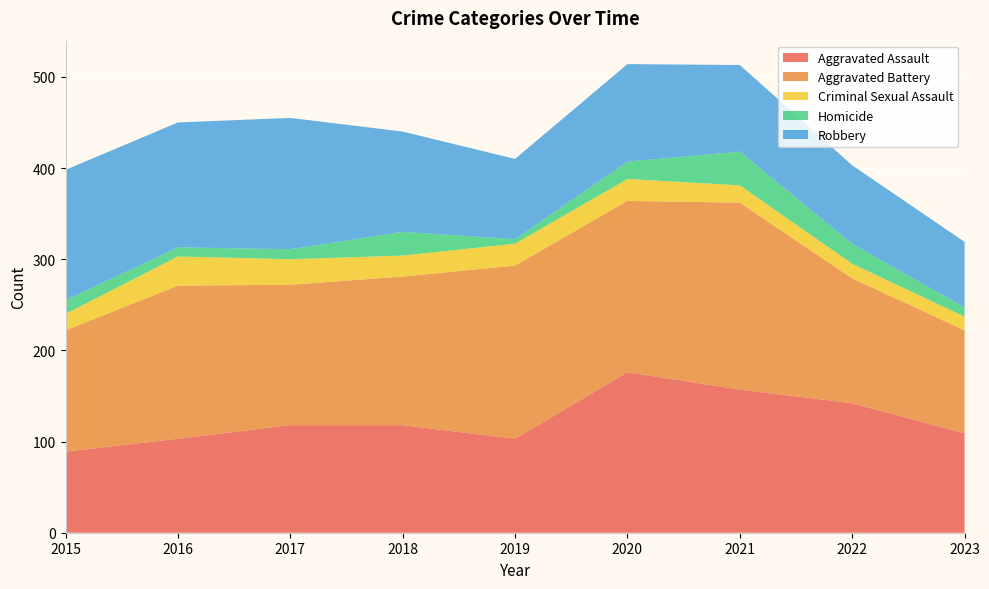

Reading left to right, list all the values displayed in this chart.

Aggravated Assault: 2015=89	2016=103	2017=118	2018=118	2019=103	2020=176	2021=157	2022=142	2023=109
Aggravated Battery: 2015=133	2016=168	2017=154	2018=163	2019=190	2020=188	2021=205	2022=137	2023=113
Criminal Sexual Assault: 2015=18	2016=32	2017=28	2018=23	2019=24	2020=24	2021=19	2022=16	2023=15
Homicide: 2015=15	2016=10	2017=11	2018=26	2019=5	2020=19	2021=37	2022=22	2023=10
Robbery: 2015=143	2016=137	2017=144	2018=110	2019=88	2020=107	2021=95	2022=86	2023=72